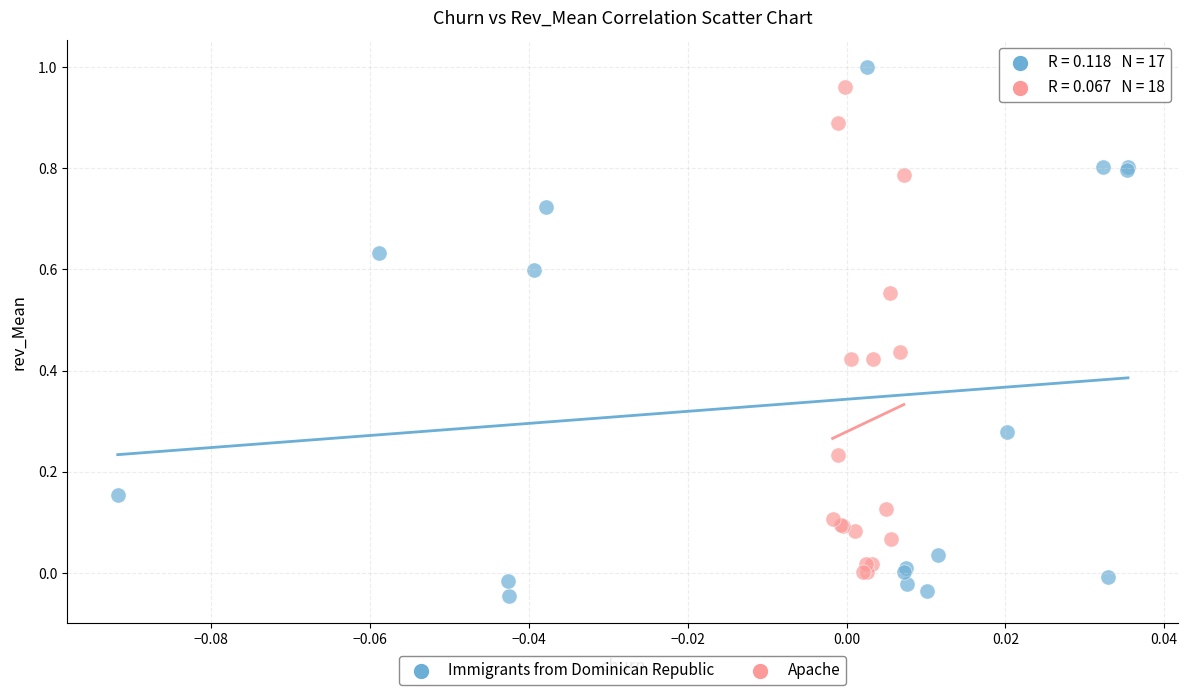

Which series contains the lowest Y value?

Immigrants from Dominican Republic